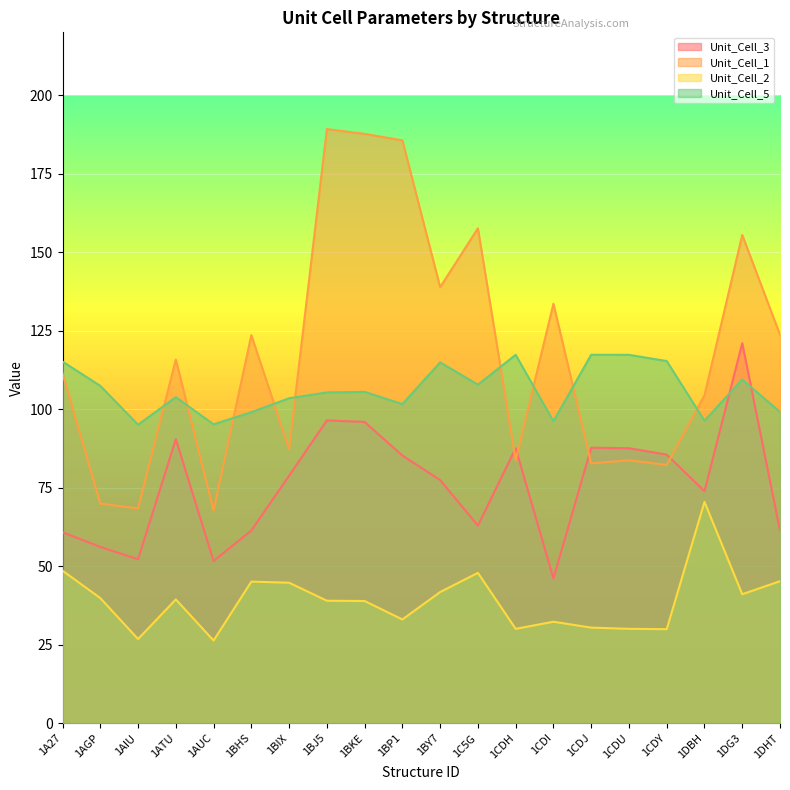

Between 1AUC and 1CDI, which is larger?

1AUC